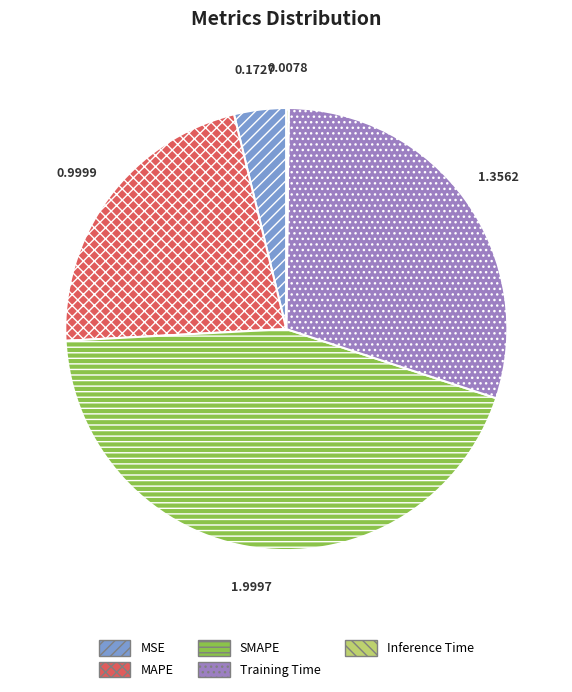

What is the largest slice in the pie chart?

SMAPE